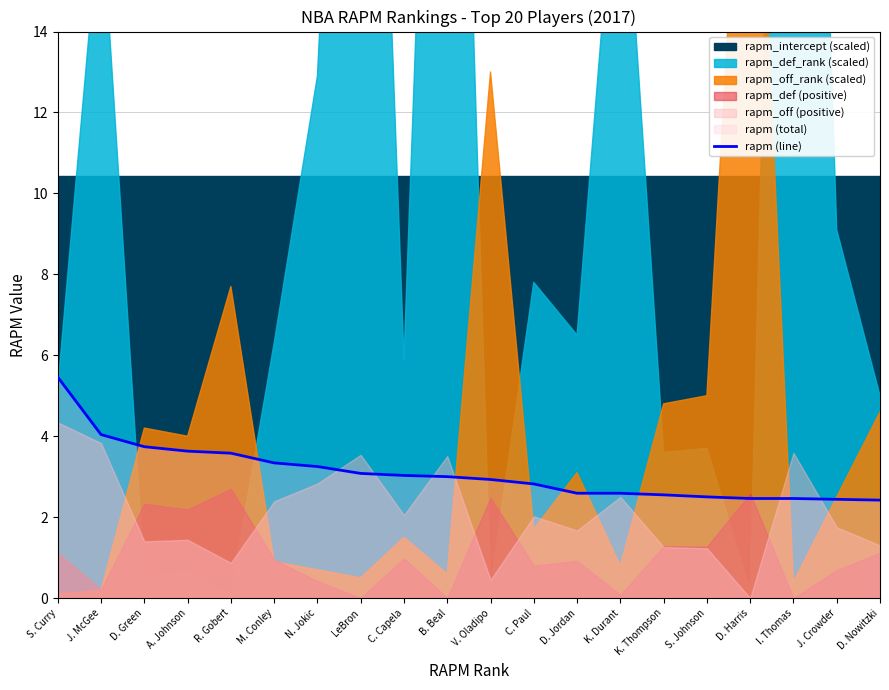

What is the ratio of the value at V. Oladipo to the value at J. McGee?

0.7